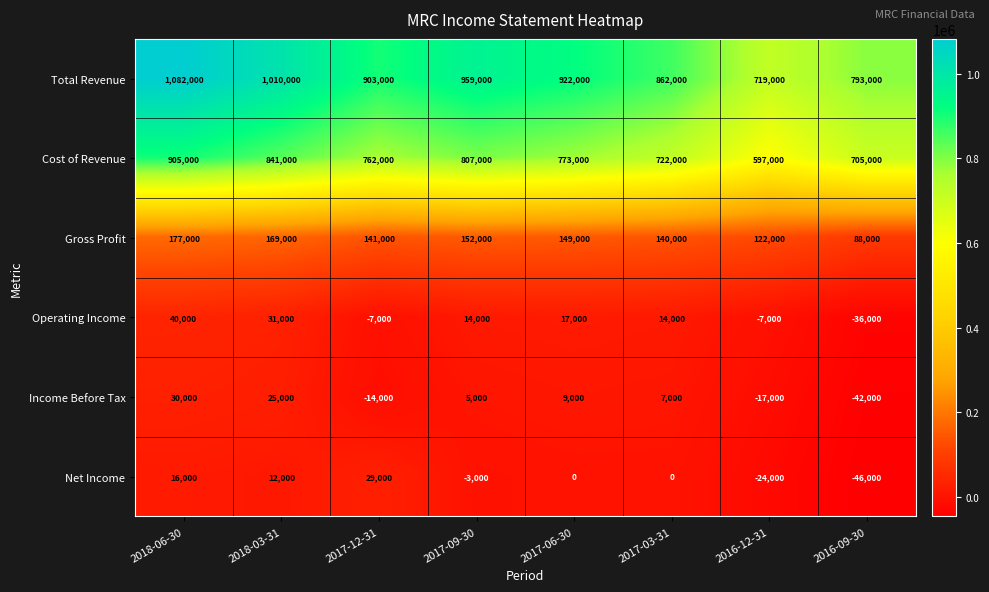

Between 2018-06-30 and 2016-09-30, which series saw the biggest shift?

Total Revenue